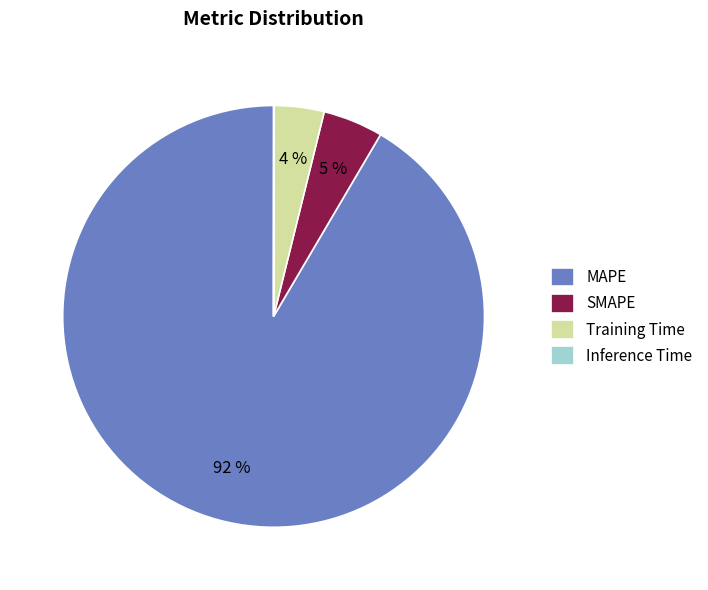

To the nearest percent, what is the combined percentage of MAPE and SMAPE?

96%